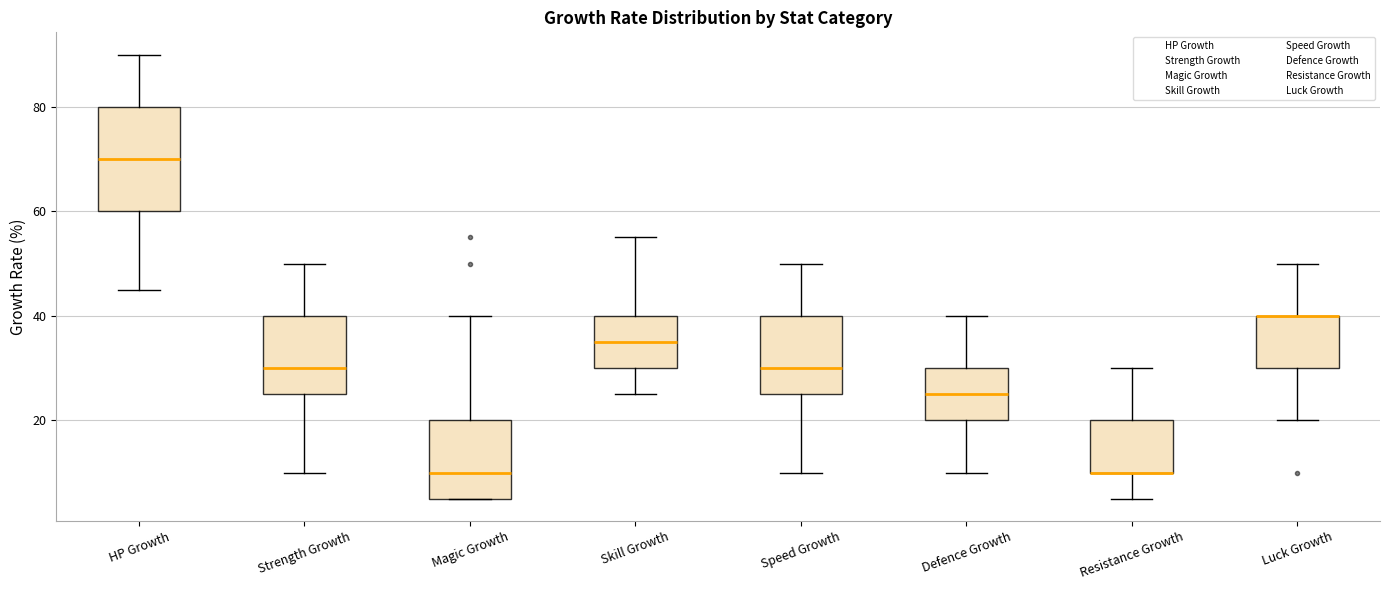

Where is the upper edge of the box for Skill Growth on the y-axis? The values are not printed on the chart, so give them approximately, as read against the axis.

40